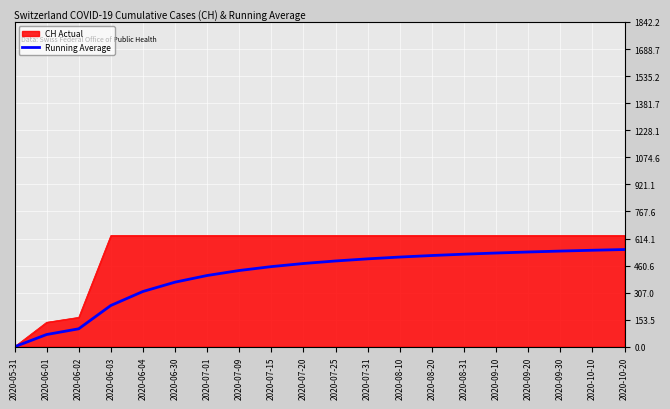

At 2020-10-10, list the series in order from smallest to largest.

Running Average, CH Actual